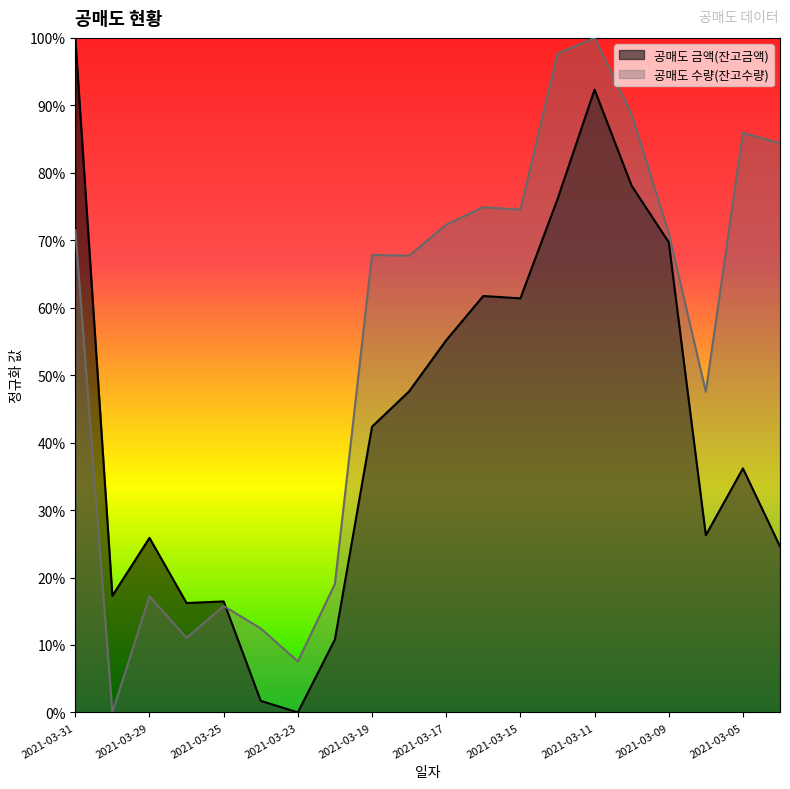

Which series has the largest total across all categories?

공매도 수량(잔고수량)